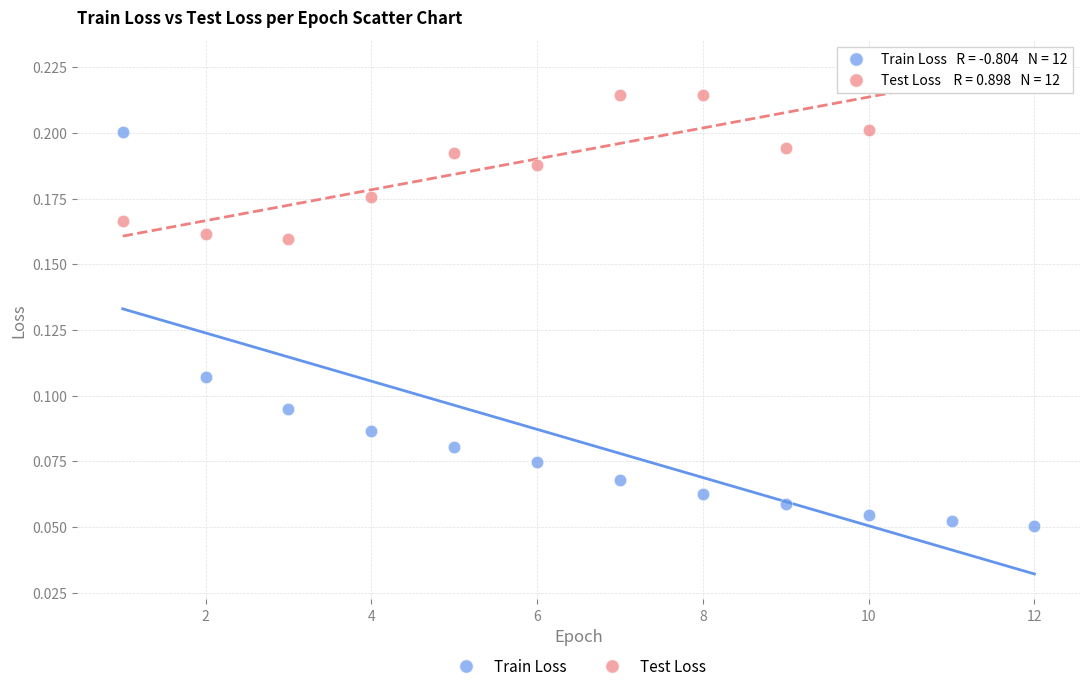

Which series contains the highest Y value?

Test Loss